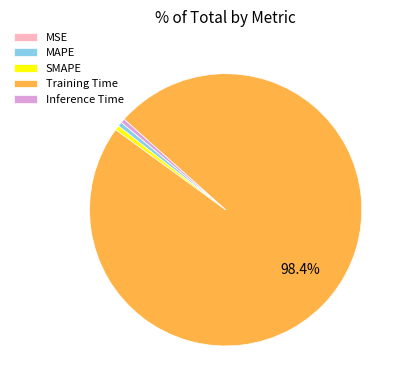

To the nearest percent, what percentage of the pie is Training Time?

98%